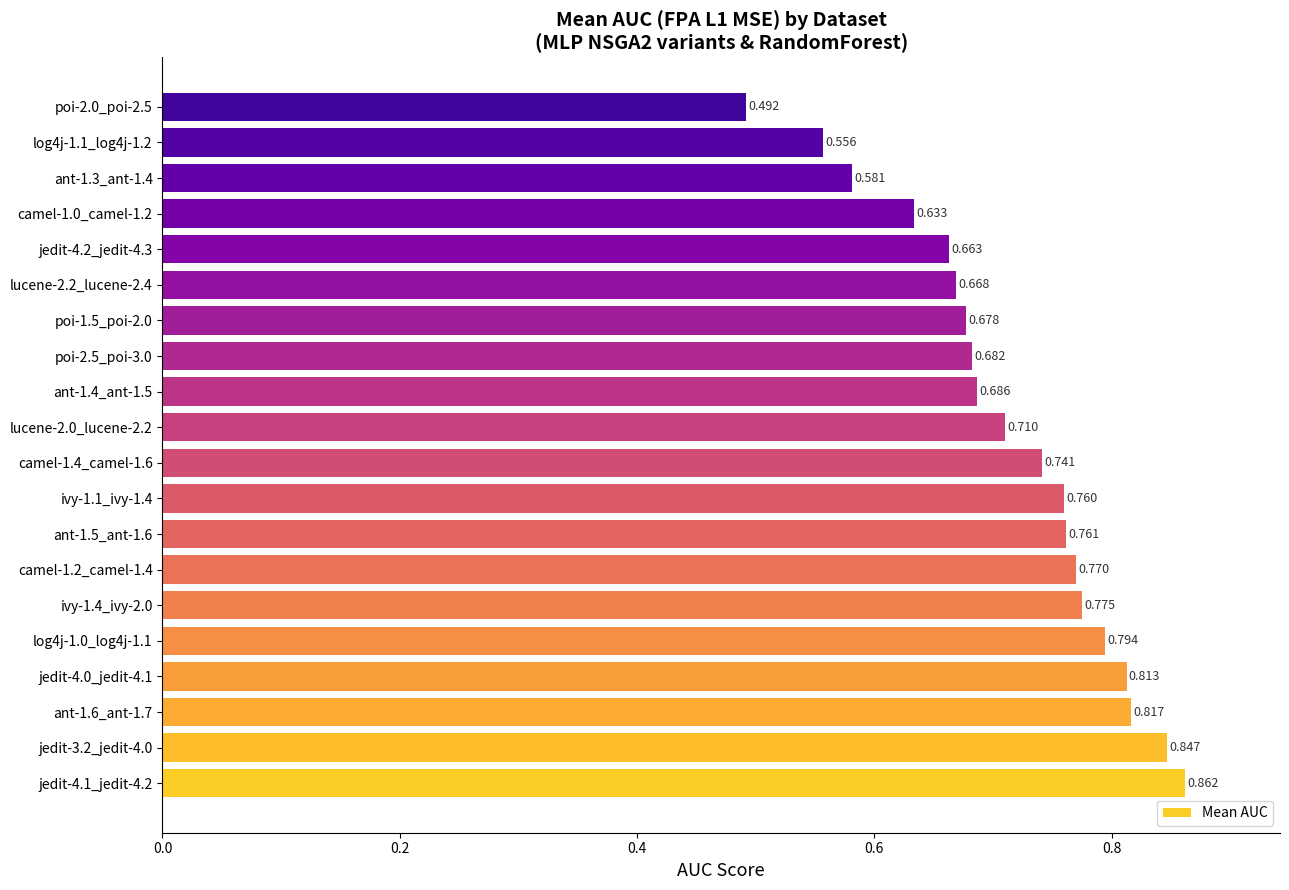

How many bars are there in total?

20